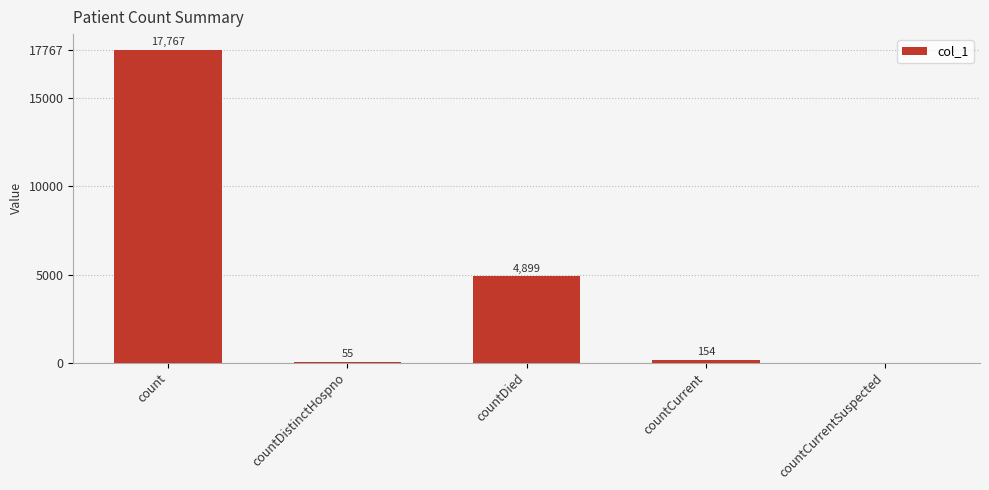

Reading right to left, what are all the values shown in this chart?

countCurrentSuspected=0	countCurrent=154	countDied=4899	countDistinctHospno=55	count=17767